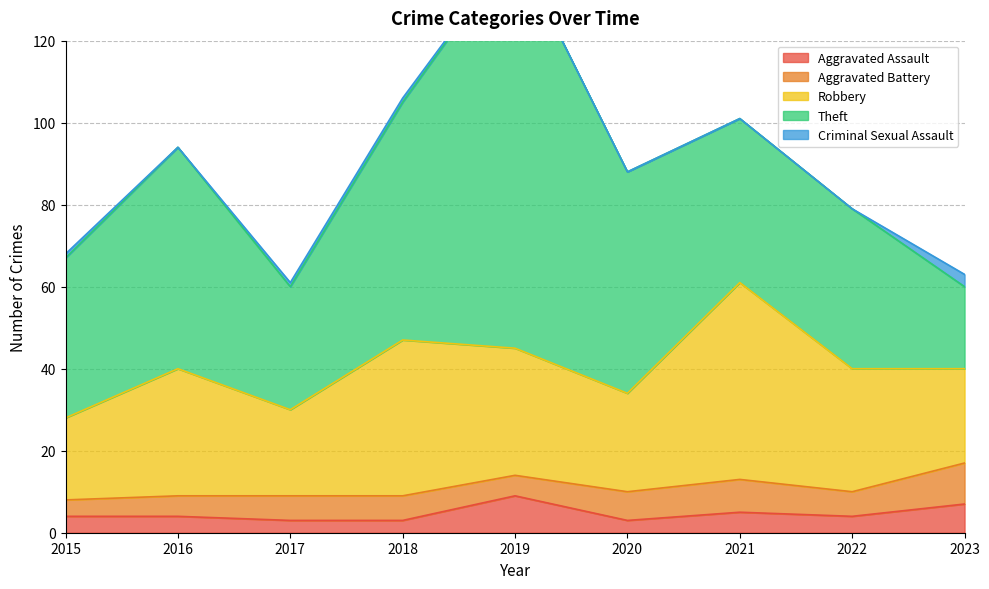

How many series are shown in this chart?

5